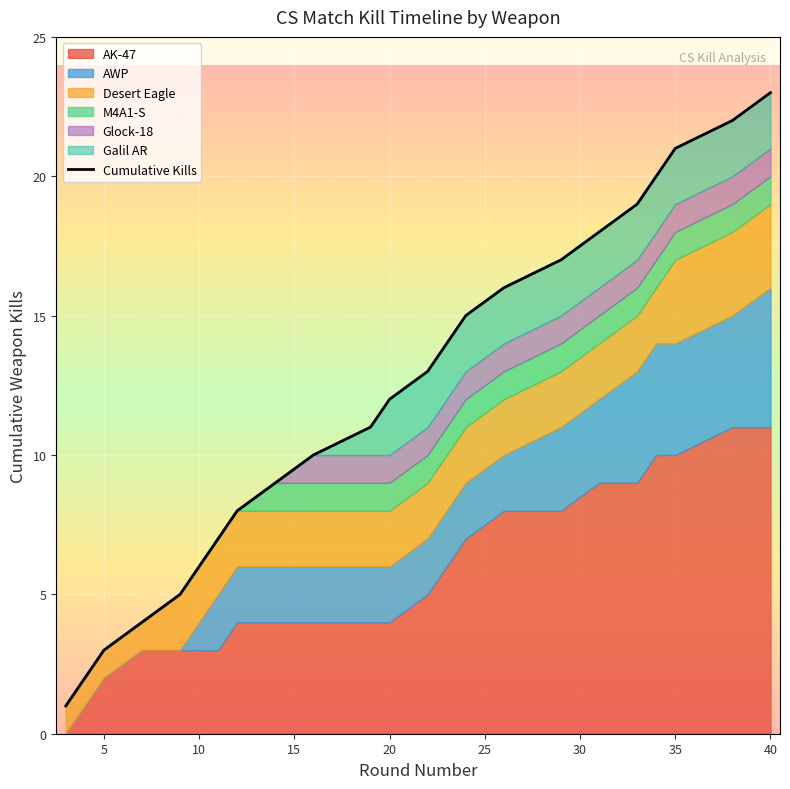

What is the greatest value displayed?

23